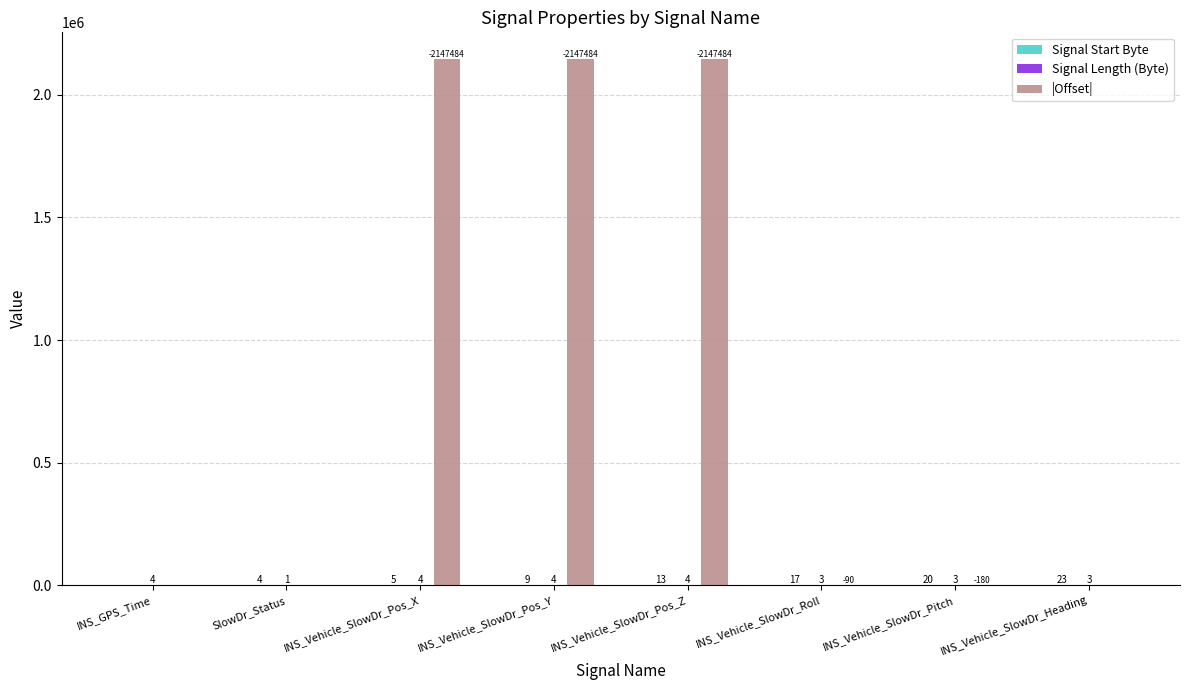

Which series changed the most between INS_Vehicle_SlowDr_Pitch and INS_Vehicle_SlowDr_Heading?

|Offset|